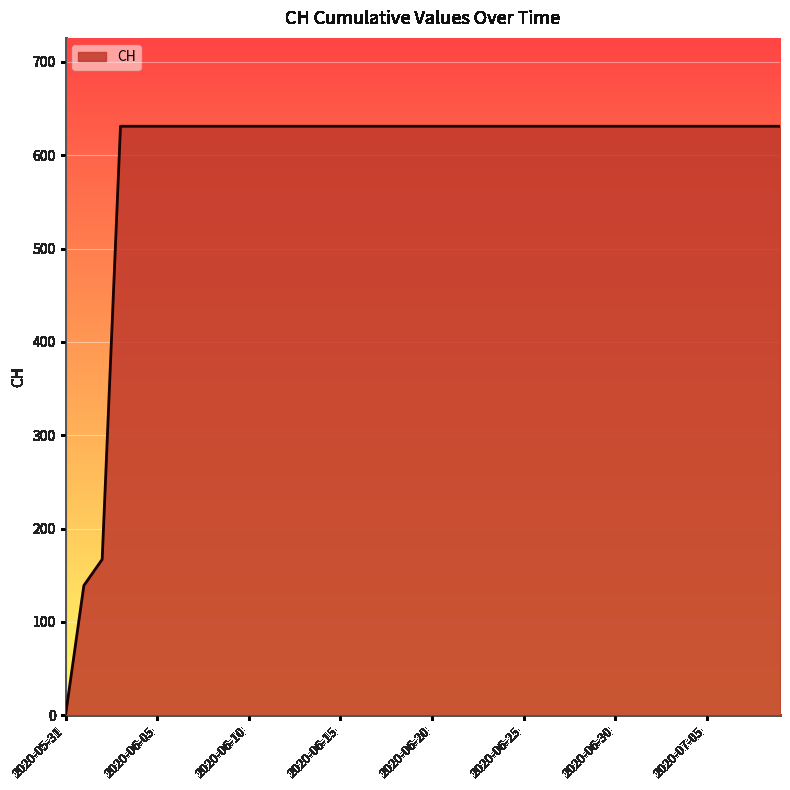

What is the greatest value displayed?

631